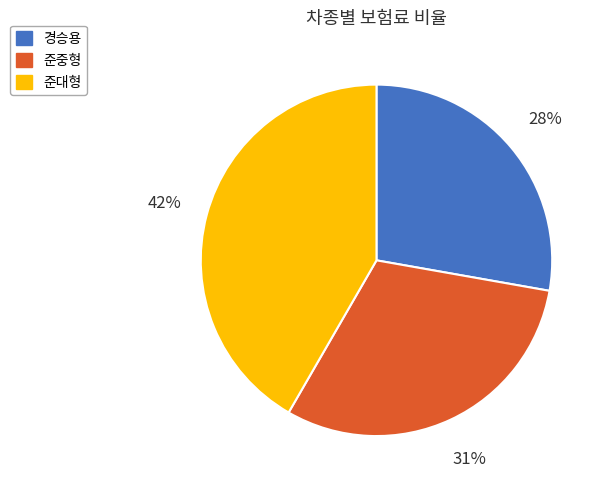

True or false: 준중형 accounts for 43% of the total.

False